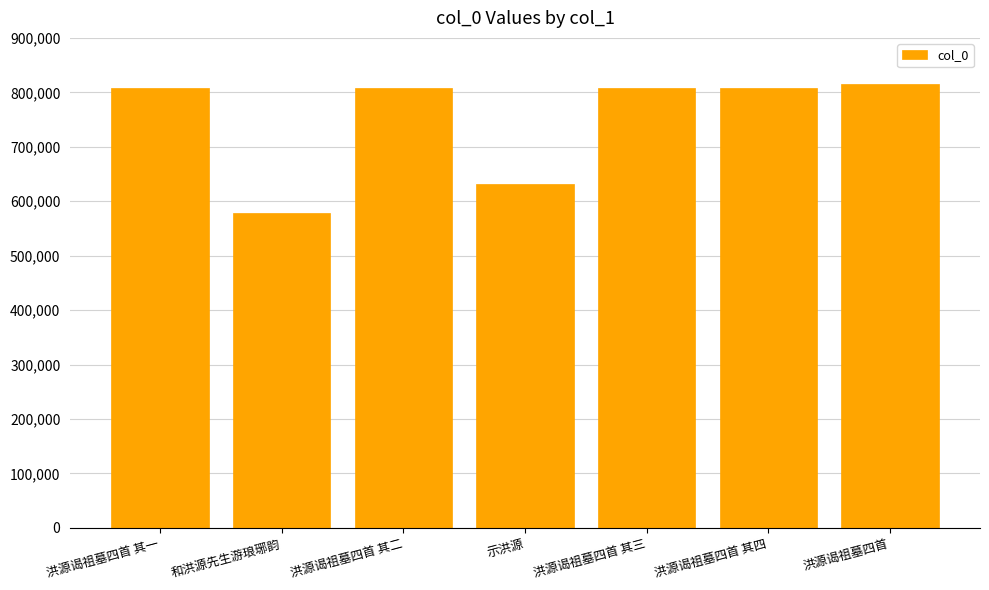

Is it true that the value at 和洪源先生游琅琊韵 is 577469?

True